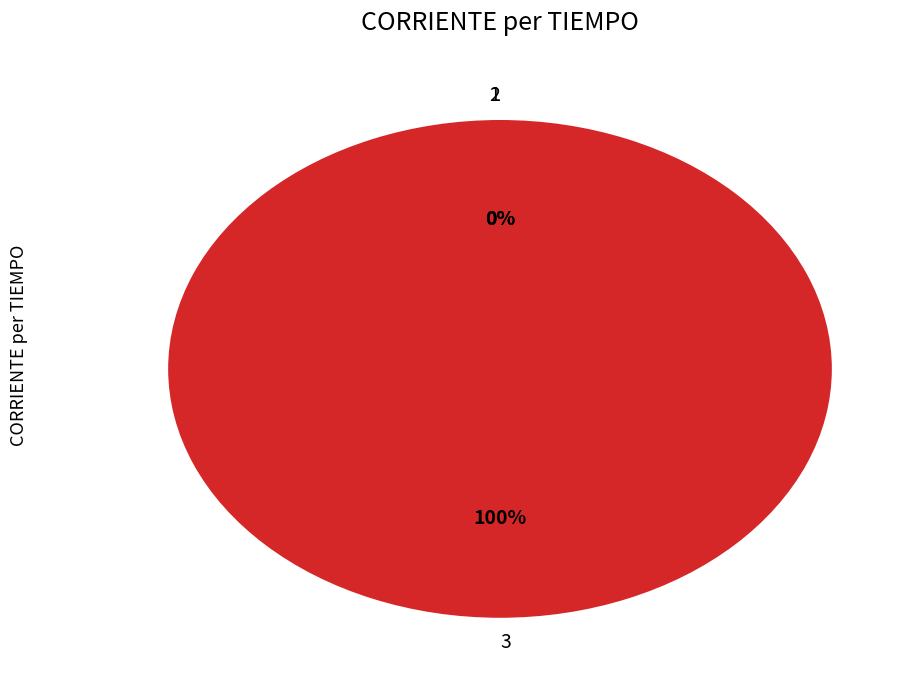

Which slice is the largest?

3